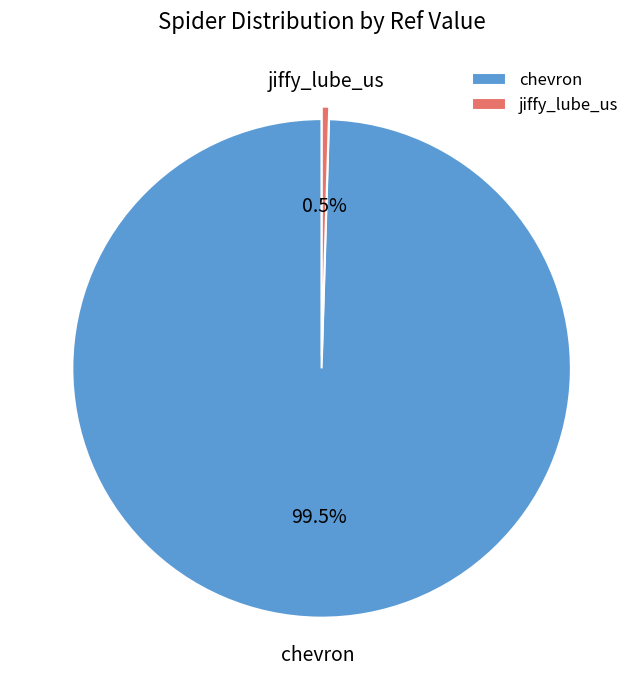

To the nearest percent, what is the difference between the largest and smallest slice percentages?

99%